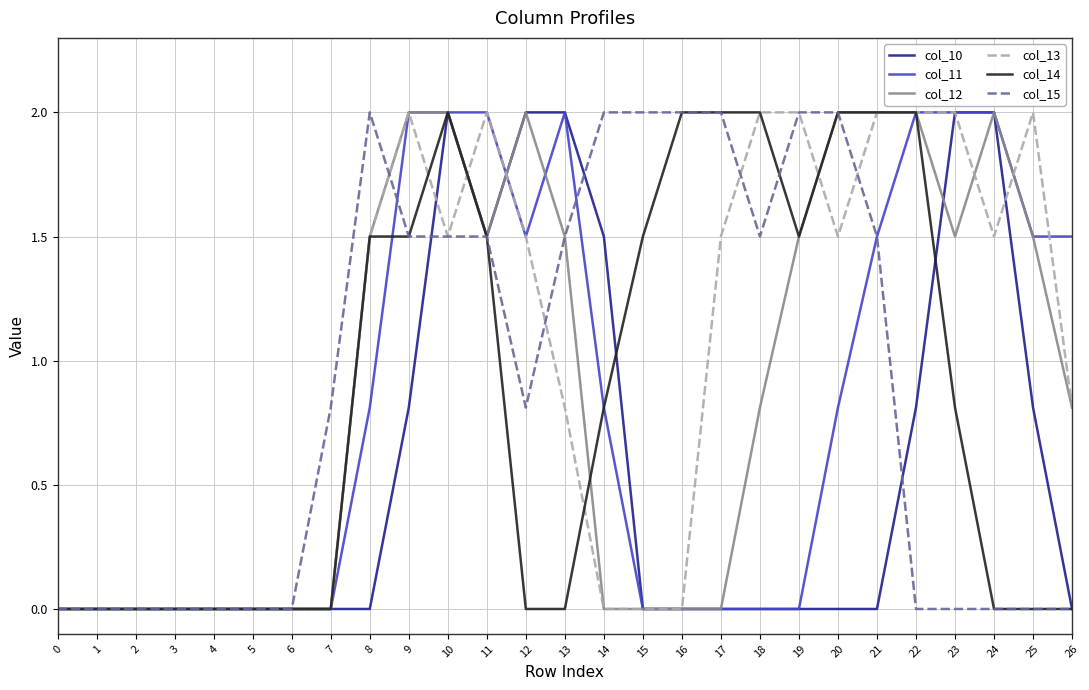

At which label does col_13 first exceed 1?

8